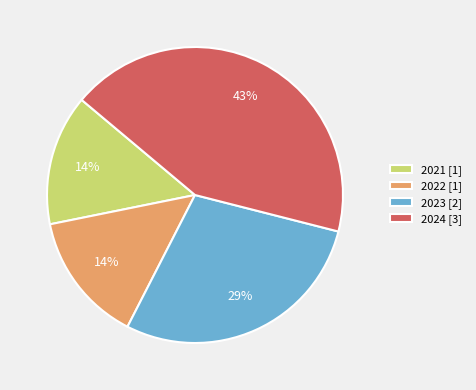

Which slice is the largest?

2024